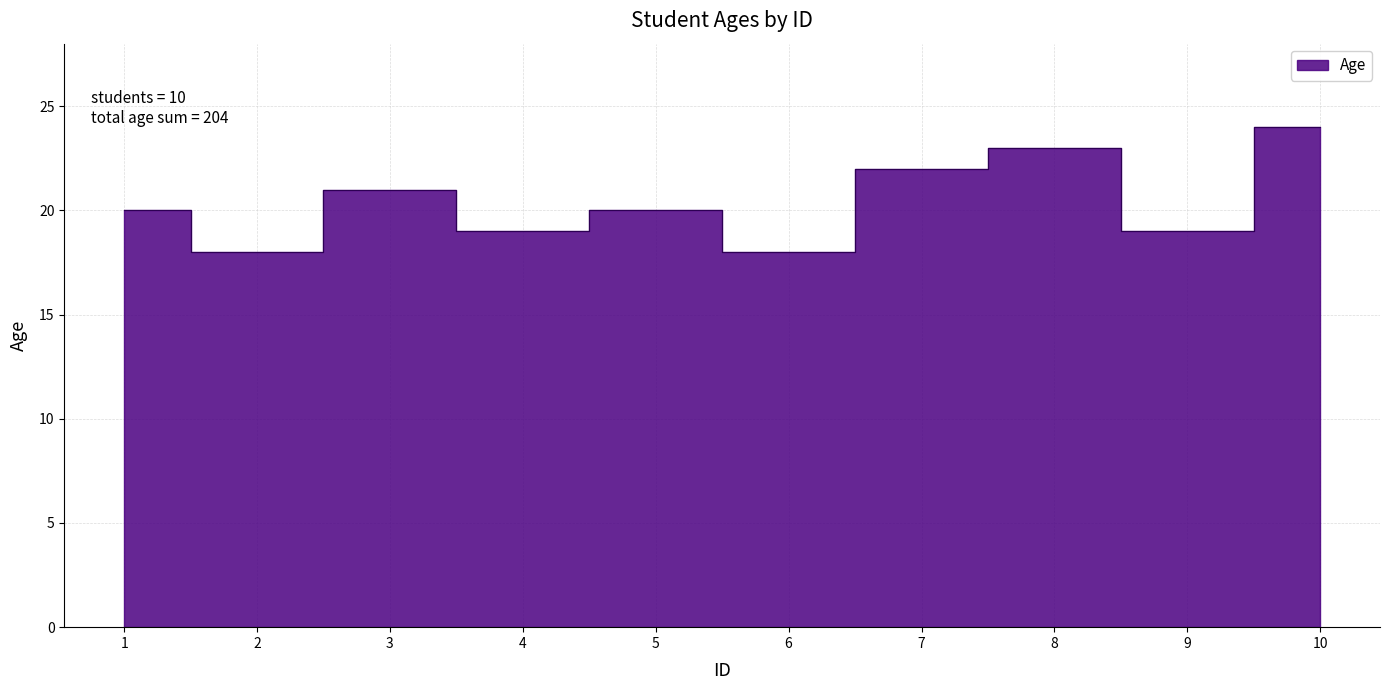

What is the change in value from 8 to 10?

+1